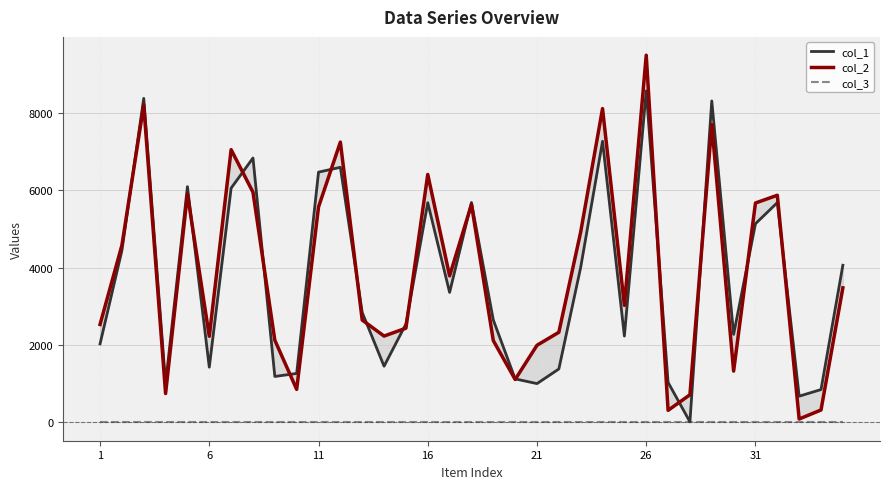

What is the sum of all col_2 values?

134723